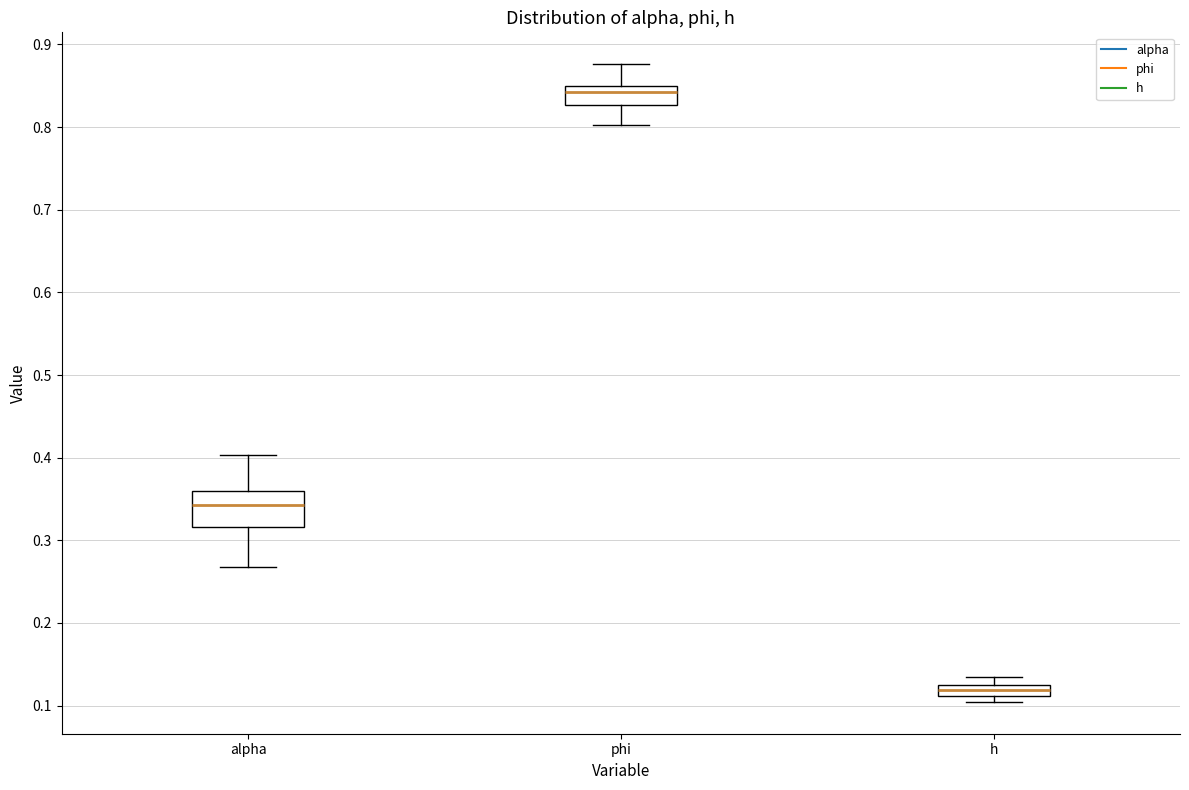

Which box has the lowest median line?

h